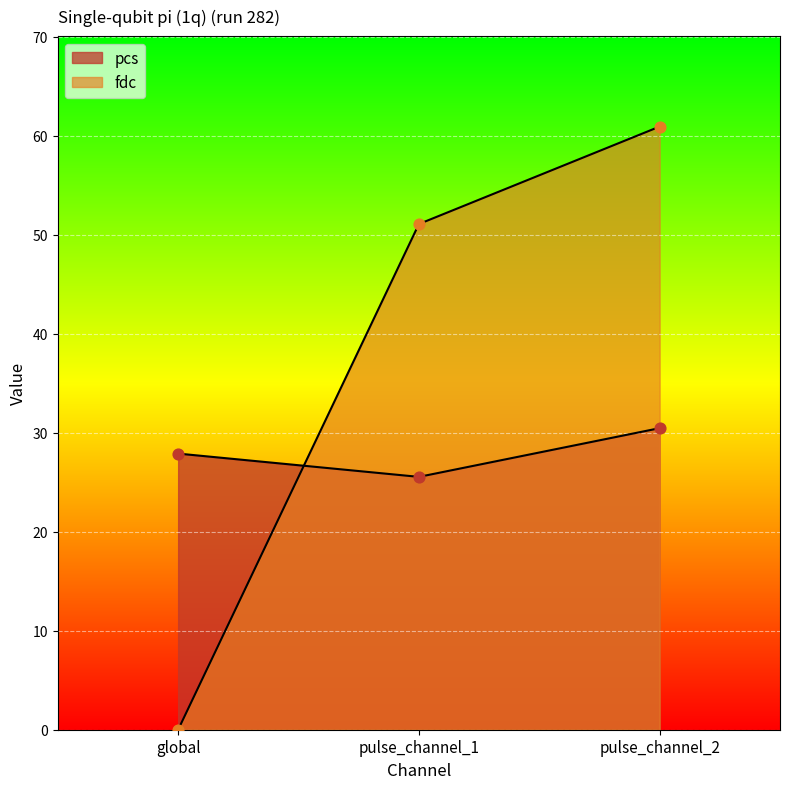

Which series has the largest total across all categories?

fdc